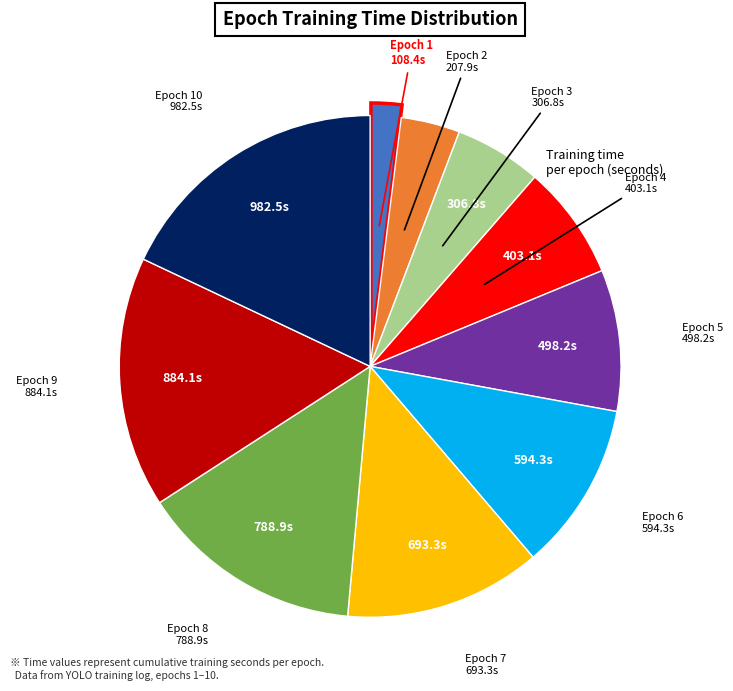

Count the number of slices in the pie.

10